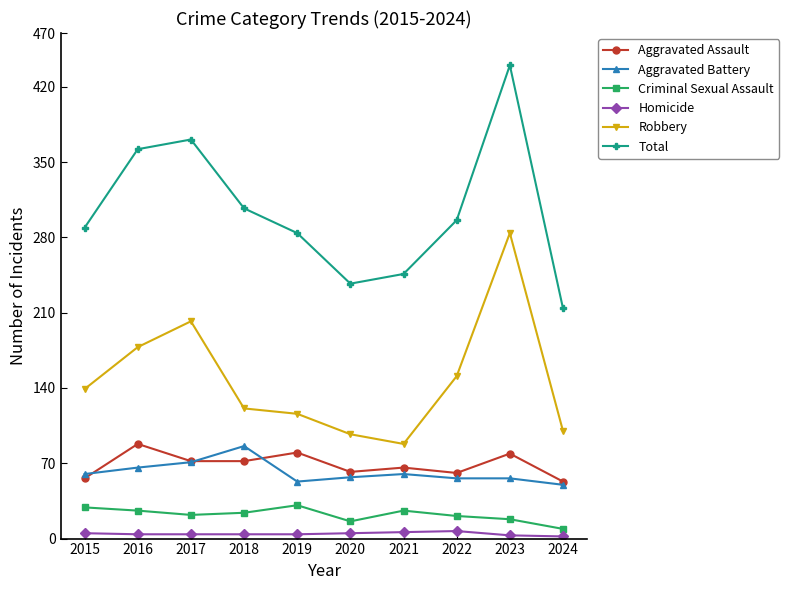

How many lines are shown in the chart?

6